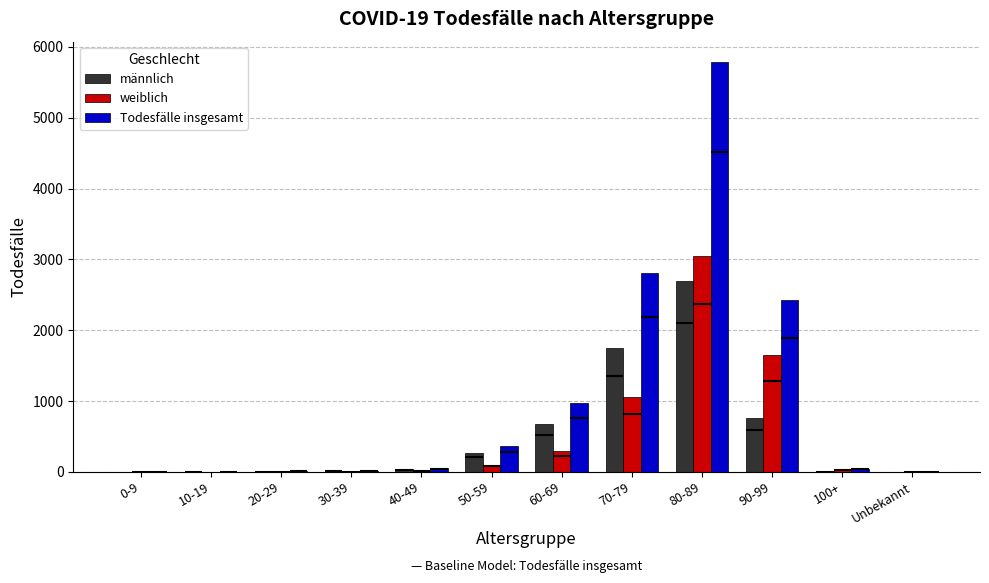

The value of weiblich at 90-99 is 1644. True or false?

True